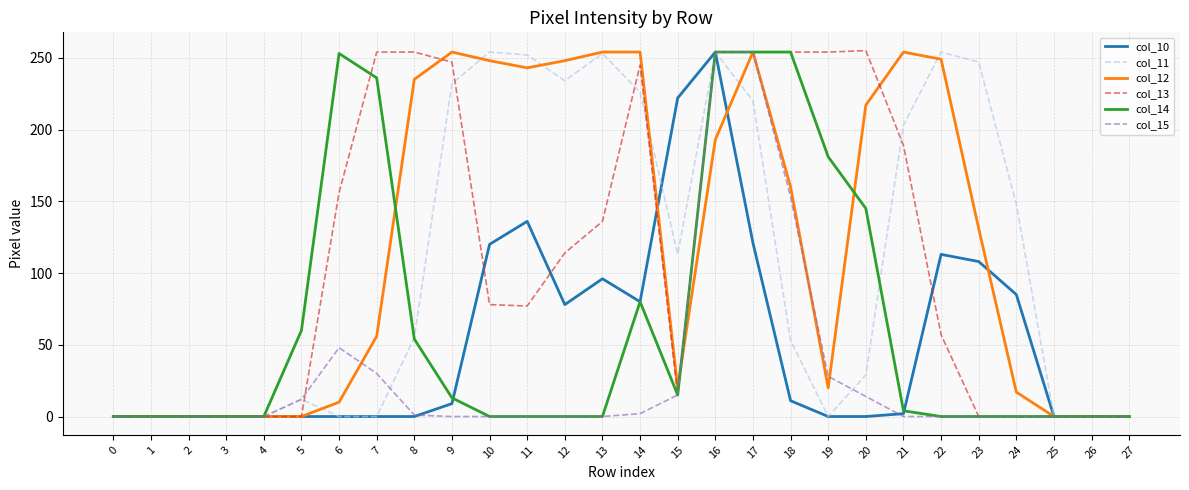

Which series changed the most between 2 and 23?

col_11